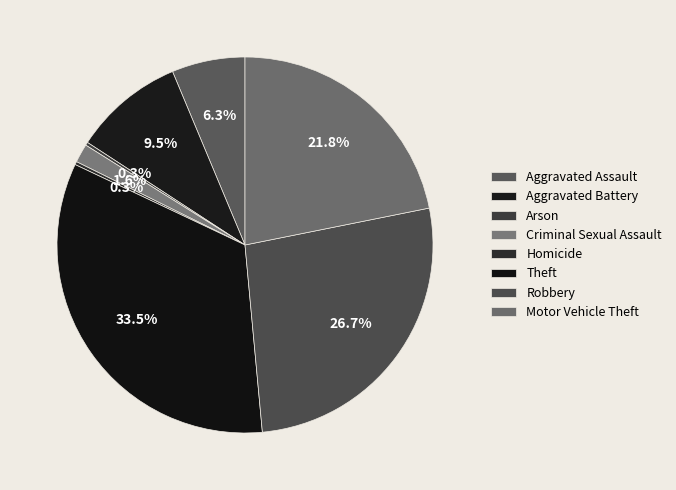

Does any single category account for the majority?

No